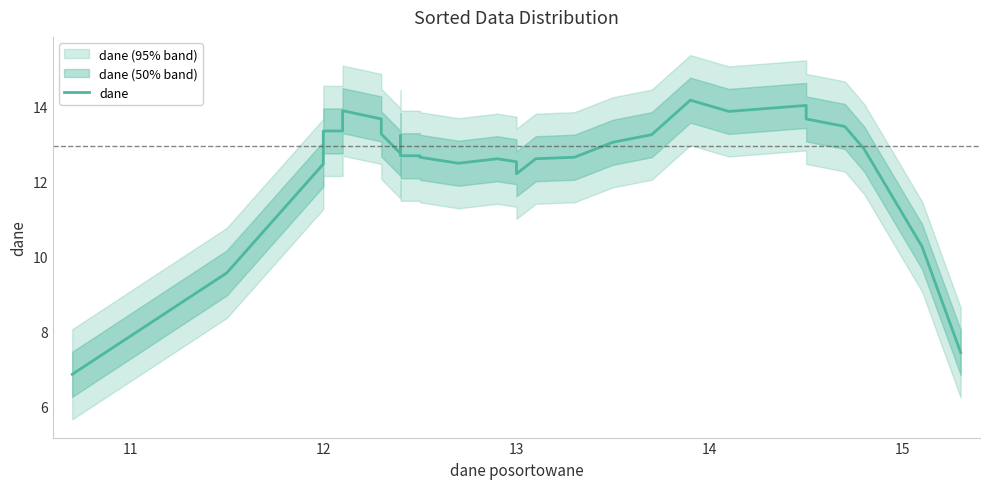

Approximately how many times larger is the value at 13 compared to 13?

0.9